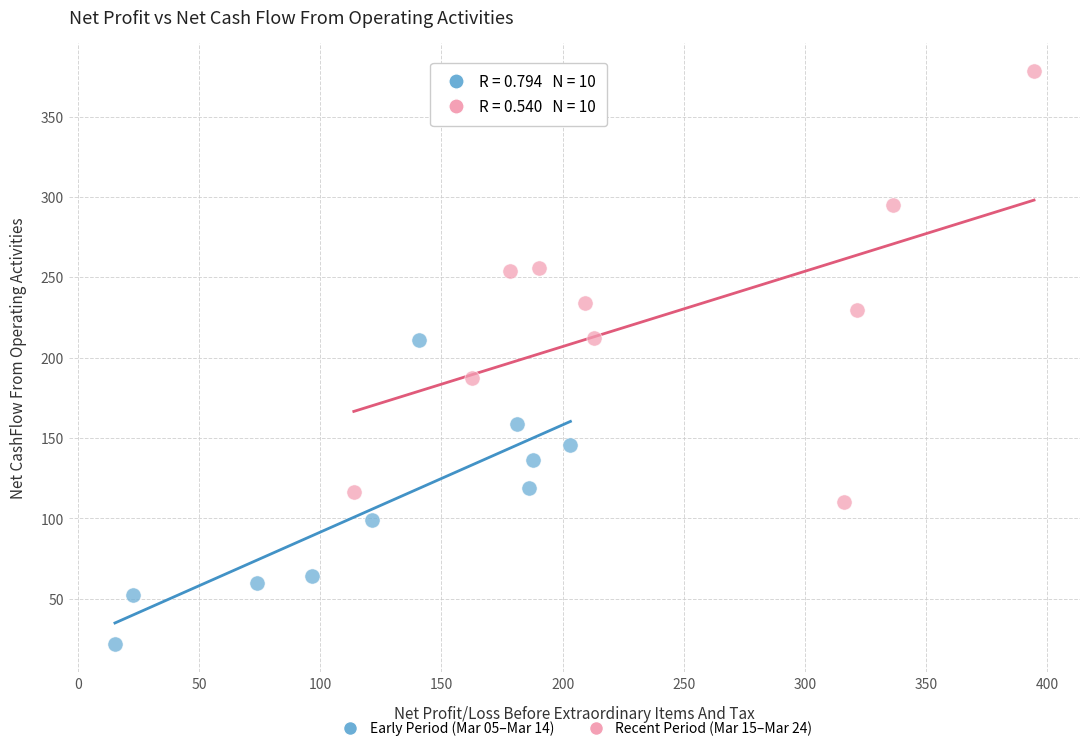

Which series has the widest spread of Y values?

Recent Period (Mar 15–Mar 24)